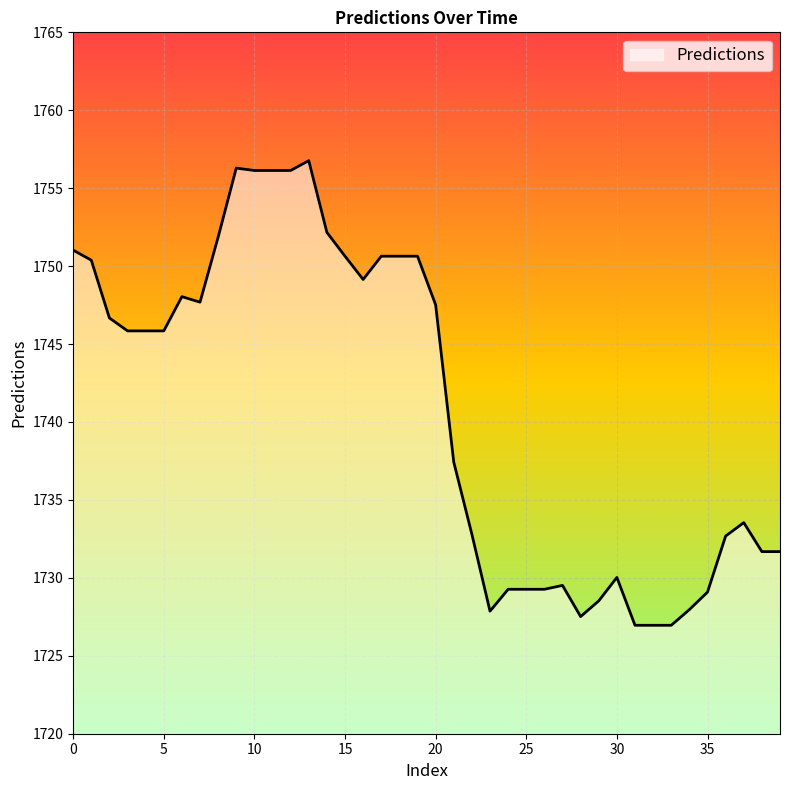

What is the minimum value shown in the chart?

1727.0